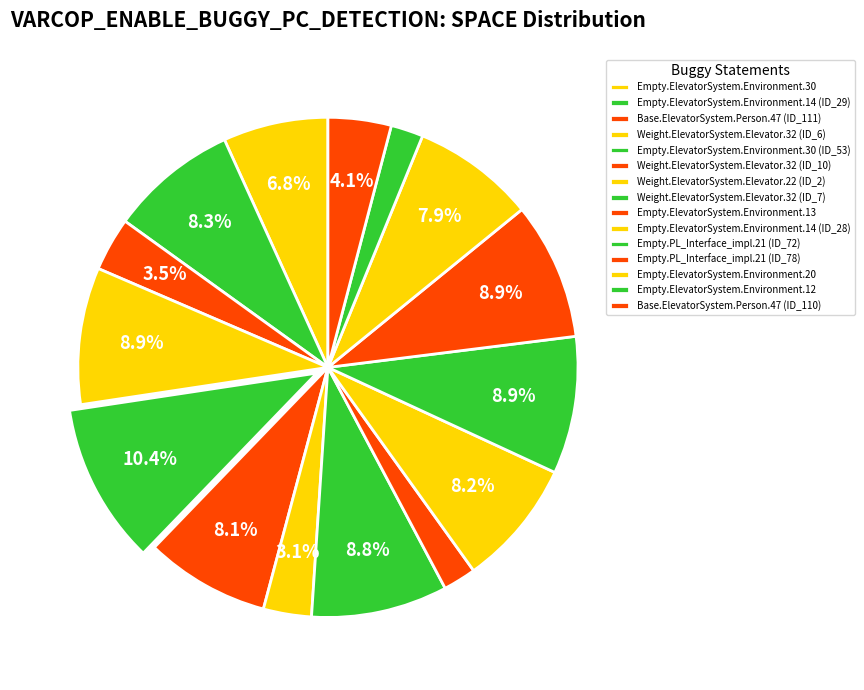

Combined, what portion of the pie is Empty.PL_Interface_impl.21 (ID_78) and Empty.ElevatorSystem.Environment.14 (ID_28)?

17.1%